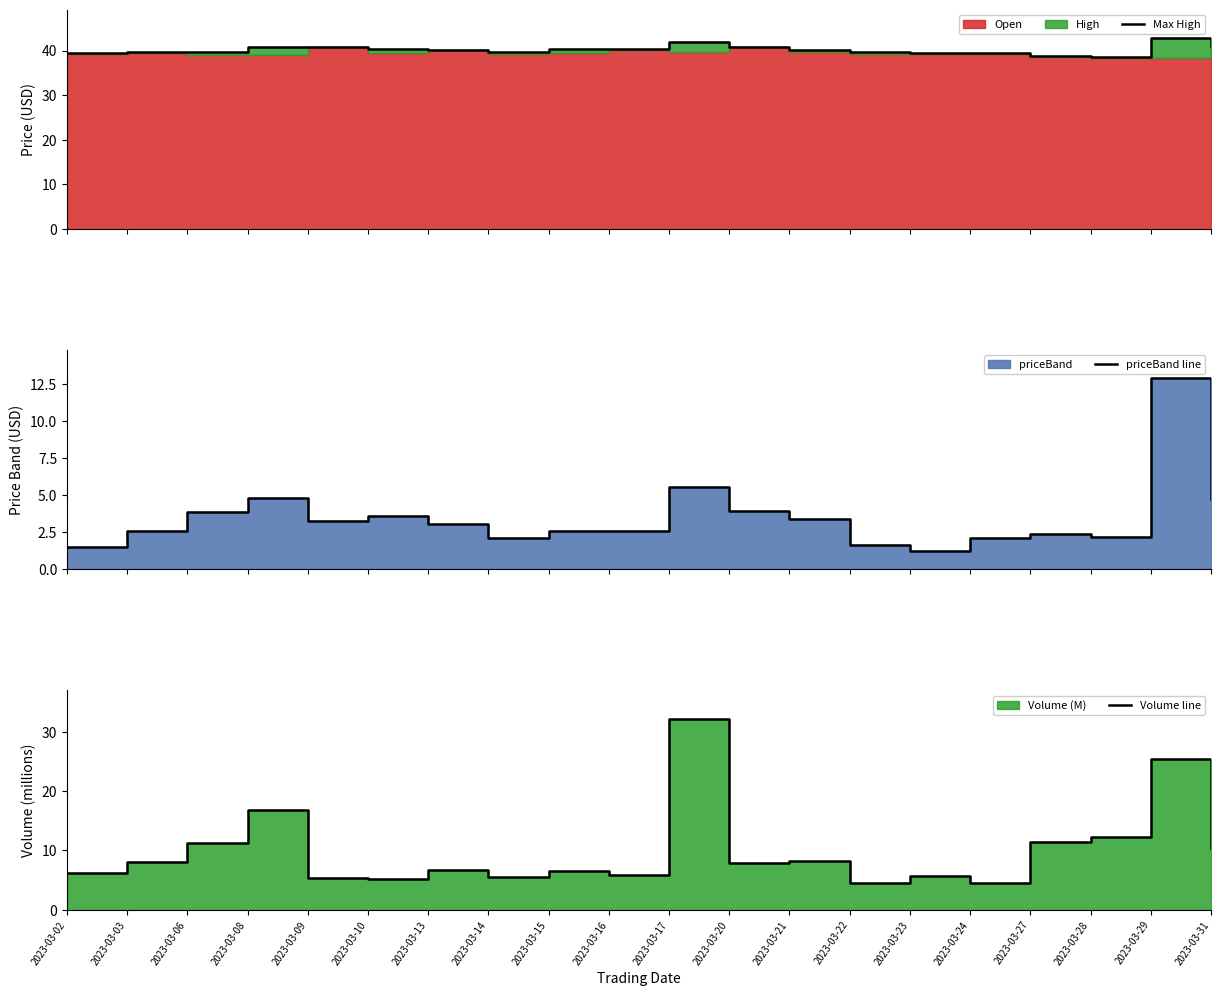

Reading left to right, list all the values displayed in this chart.

Max High: 39.5	39.8	39.7	40.8	40.9	40.4	40.2	39.8	40.4	40.4	42.0	40.9	40.2	39.8	39.5	39.4	38.8	38.6	42.8	41.0
priceBand line: 1.5	2.6	3.9	4.8	3.2	3.6	3.0	2.1	2.6	2.6	5.5	4.0	3.4	1.6	1.2	2.1	2.4	2.2	12.9	4.8
Volume line: 6.2	8.0	11.2	16.9	5.4	5.2	6.6	5.6	6.5	5.8	32.2	7.9	8.1	4.5	5.6	4.5	11.3	12.2	25.4	10.4